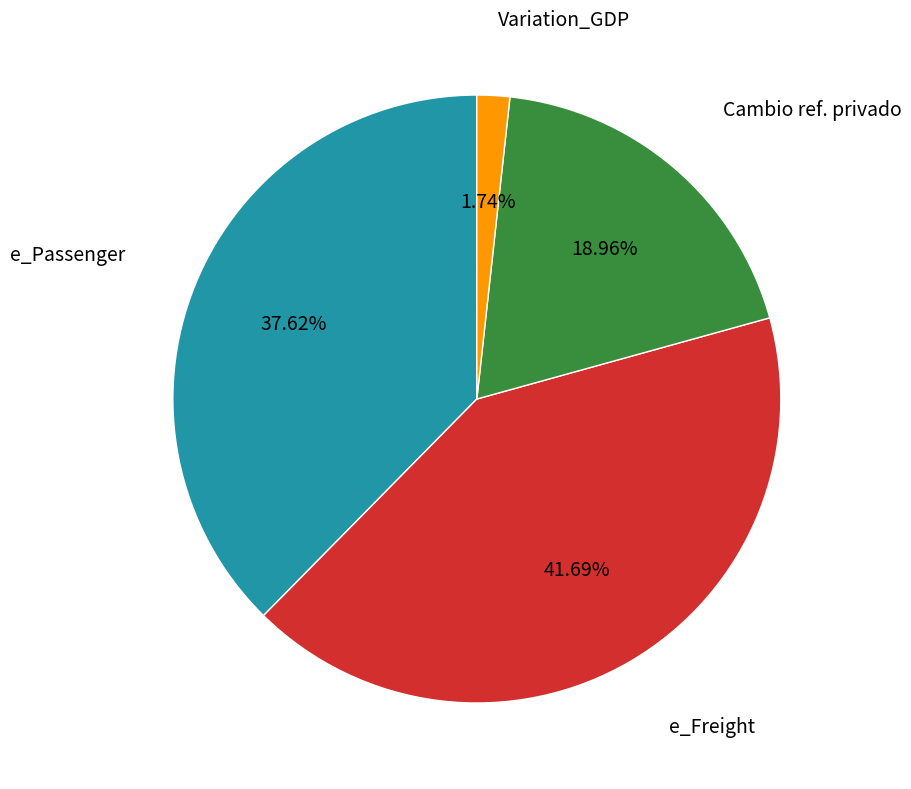

Which slice is the smallest?

Variation_GDP